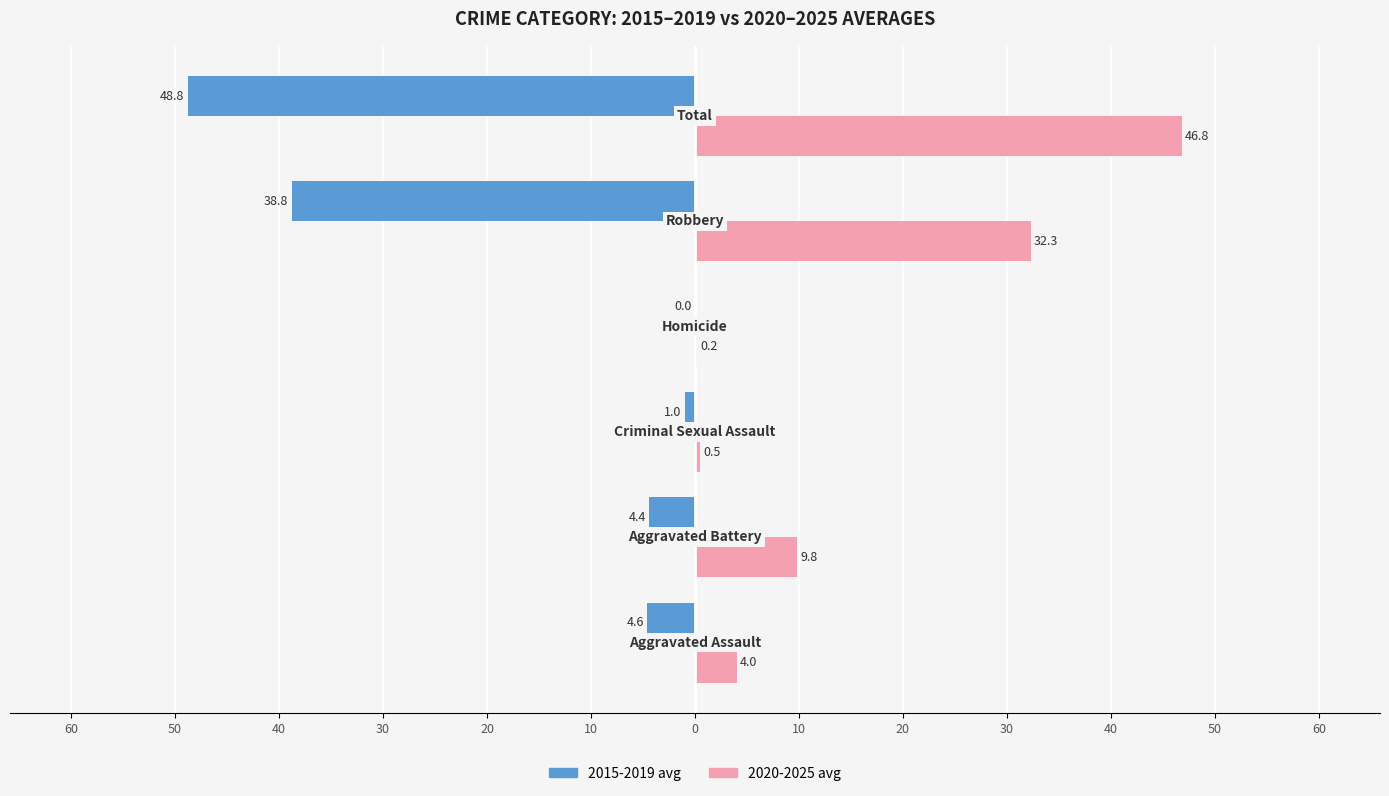

What are all the series names shown in the legend?

2015-2019 avg, 2020-2025 avg